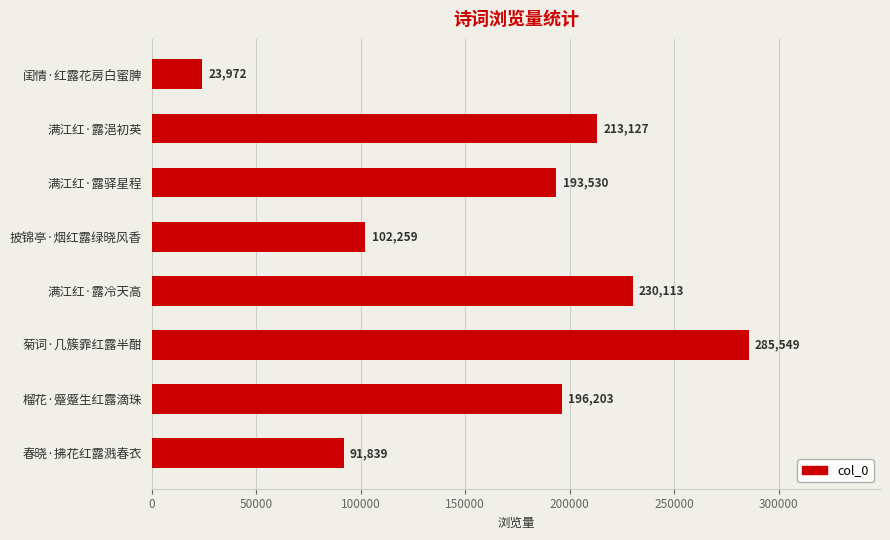

What is the average value?

167074